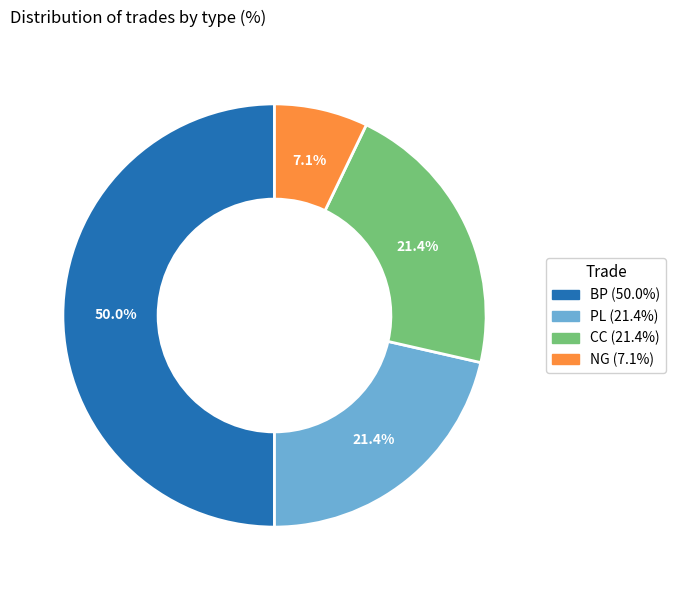

Is NG the majority of the pie?

No